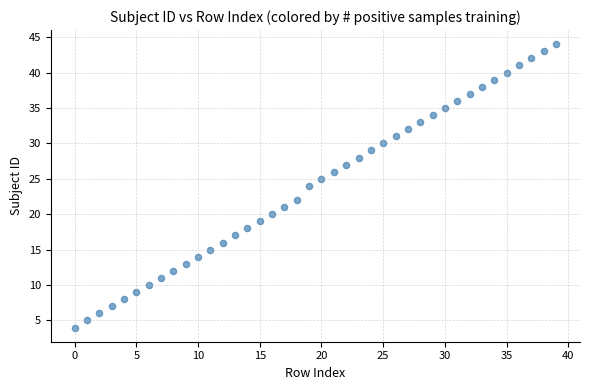

What is the range of Y values (max minus min)?

40